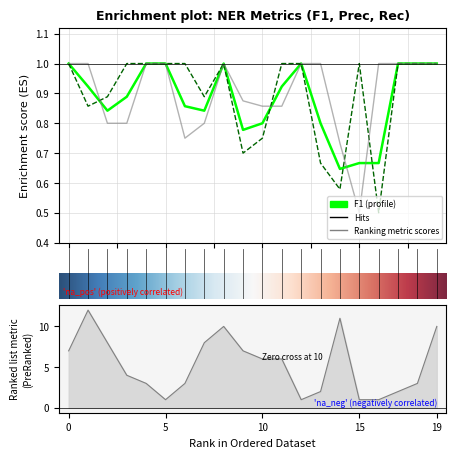

True or false: Rec and Prec cross at least once.

True